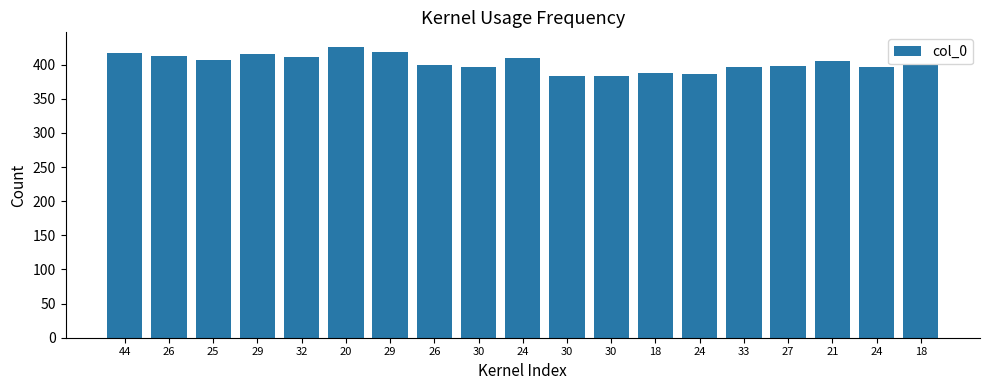

Are the bars horizontal?

No